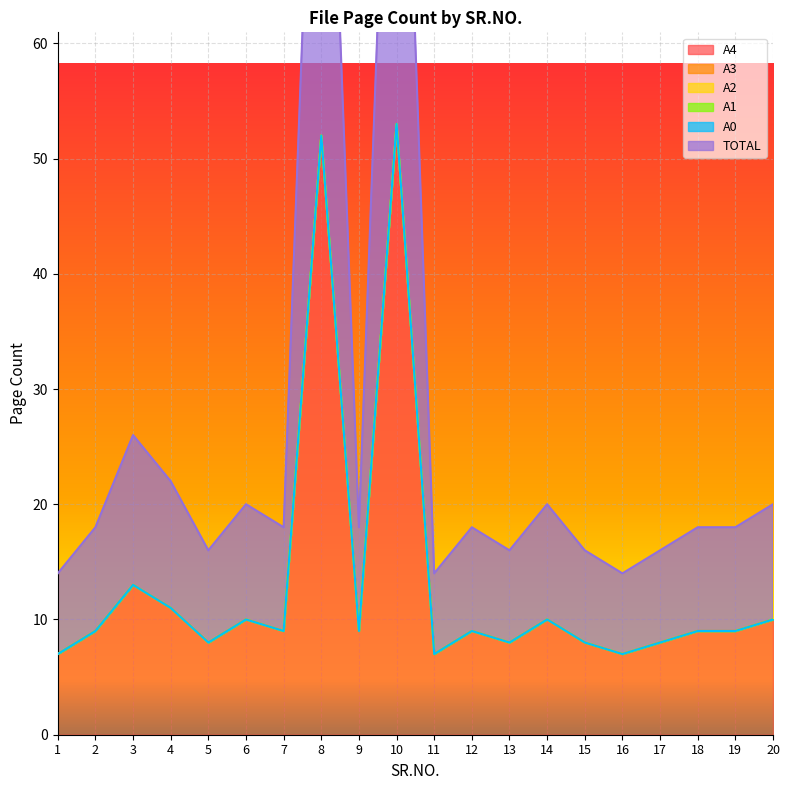

Is the value of A4 at 8 greater than the value of A3 at 11?

Yes